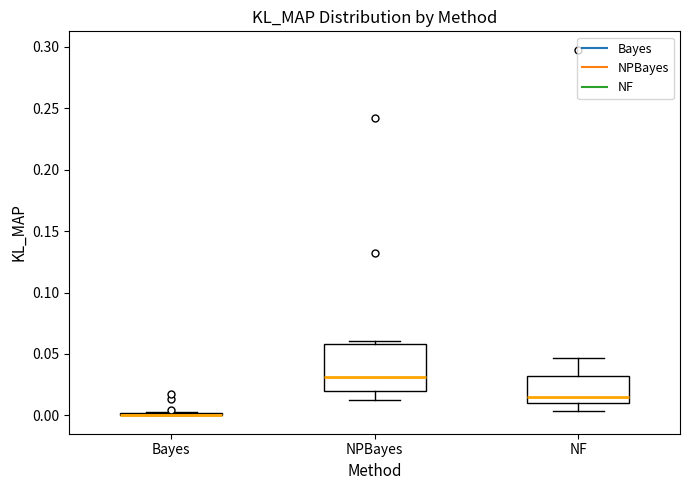

Reading left to right, read every box against the y-axis: the position of its median line, the range the box covers, and the ends of its whiskers. The values are not printed on the chart, so give them approximately, as read against the axis.

Bayes: box collapsed to a line at 0.000, whiskers 0.000 to 0.005
NPBayes: median 0.030, box 0.020 to 0.060, whiskers 0.010 to 0.060 (just above the box's upper edge)
NF: median 0.015, box 0.010 to 0.030, whiskers 0.005 to 0.045